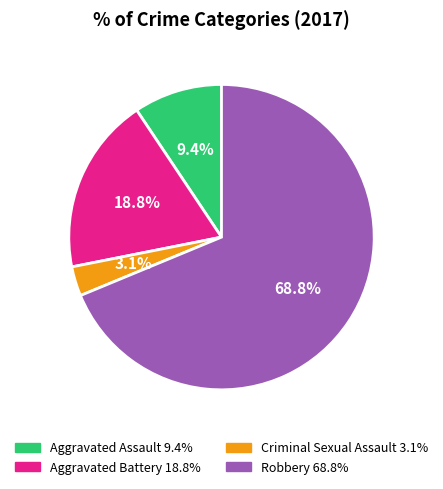

Count the number of slices in the pie.

4